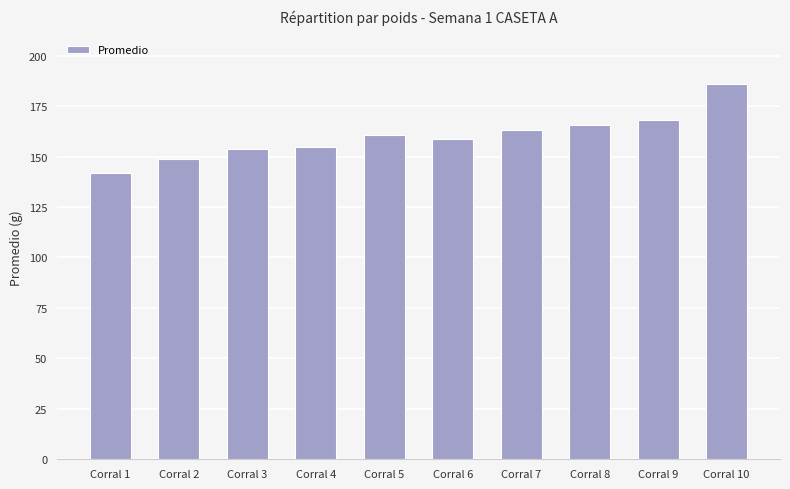

Are the bars horizontal?

No